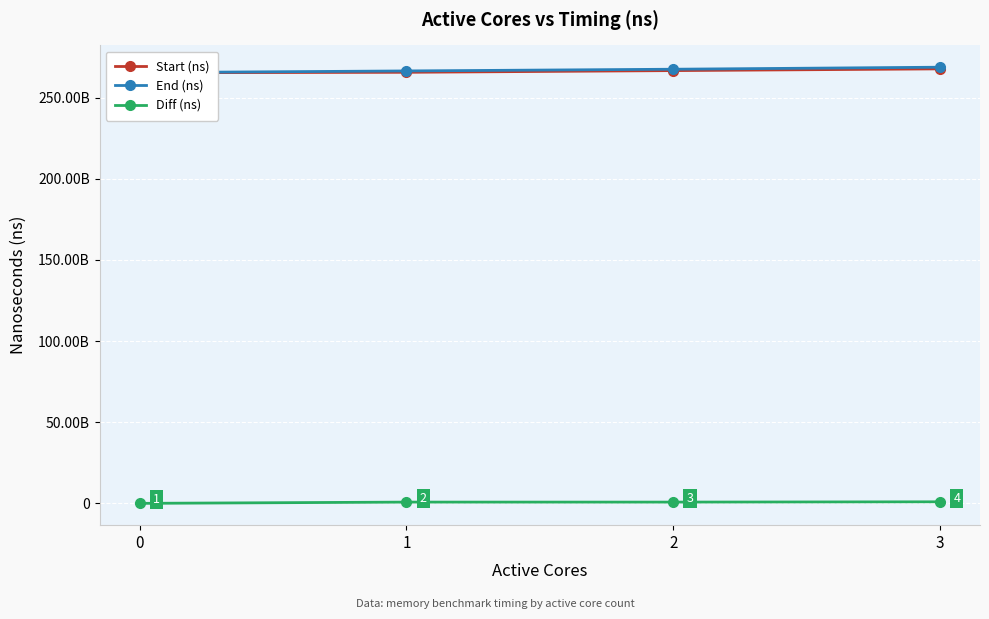

The value of End (ns) at 3 is 361529521146. True or false?

False